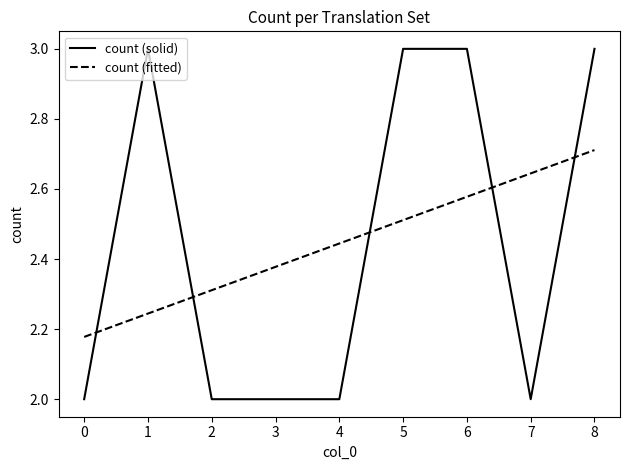

Is it true that count (fitted) equals 1.4 at 6?

False